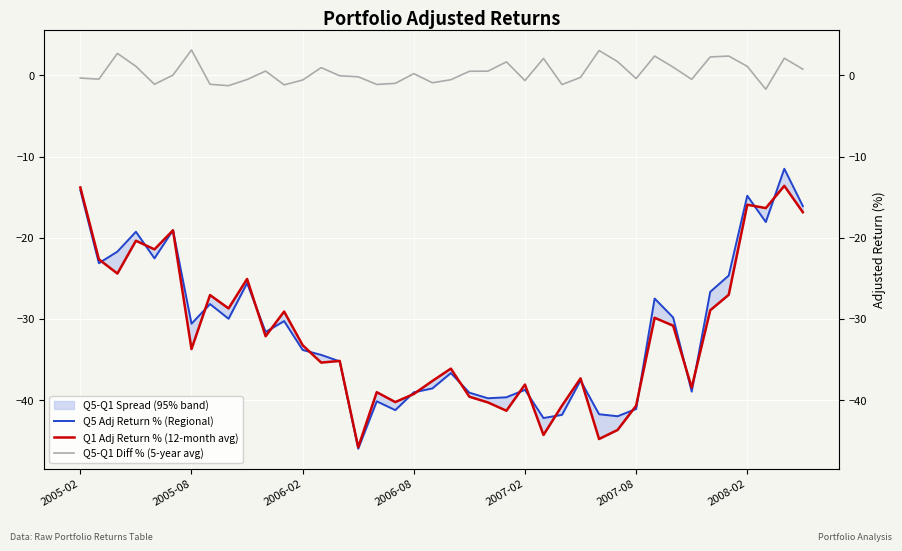

Which series changed the most between 24 and 27?

Q5 Adj Return % (Regional)